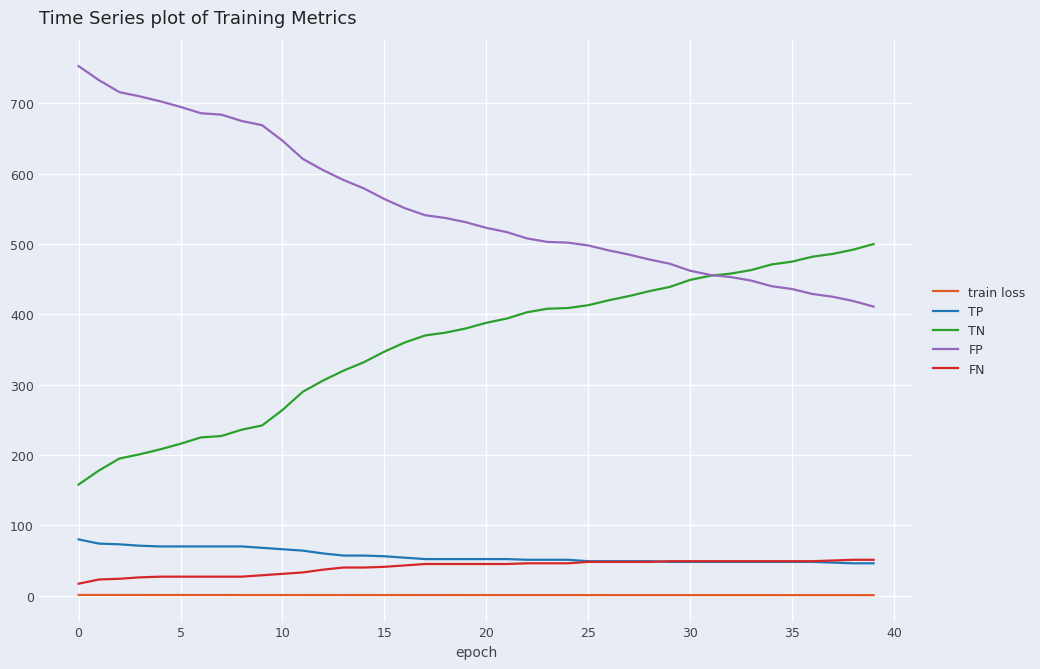

What is the difference between the maximum and second lowest values in the train loss series?

0.2